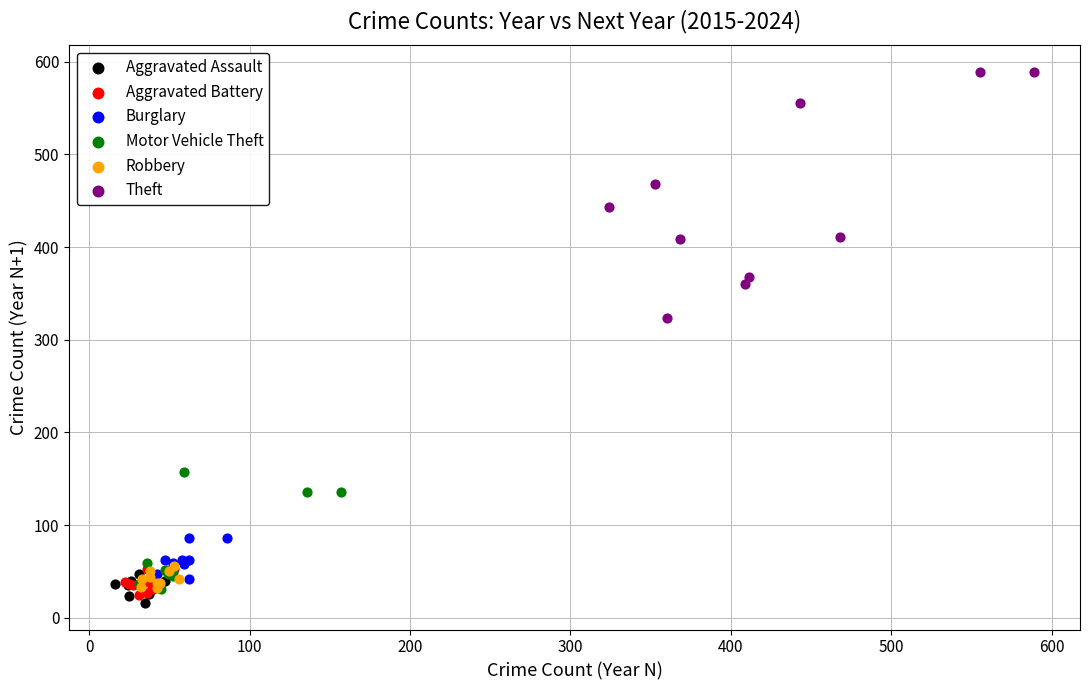

Which series contains the highest Y value?

Theft